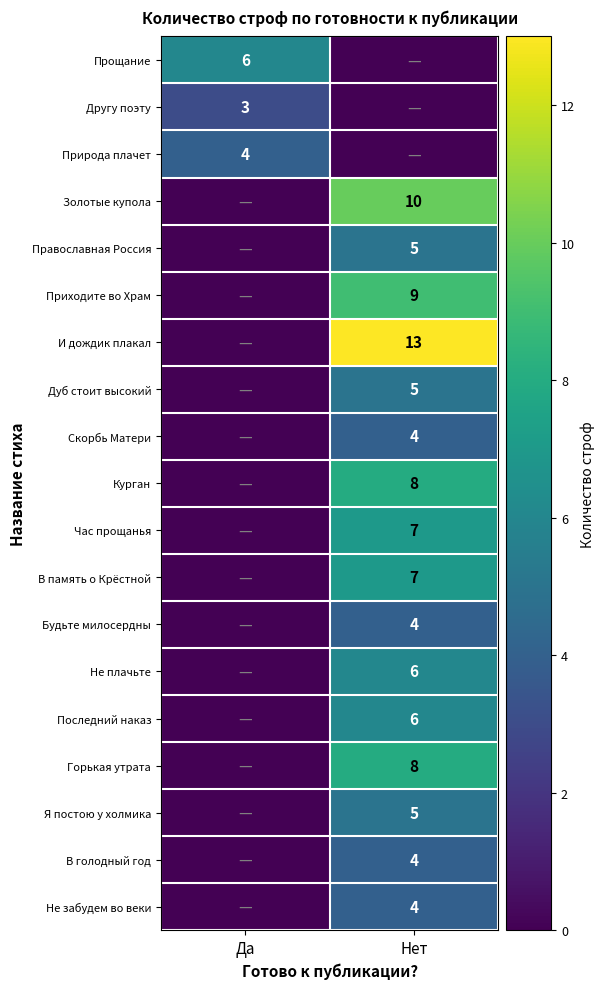

Is it true that Золотые купола equals 7 at Нет?

False